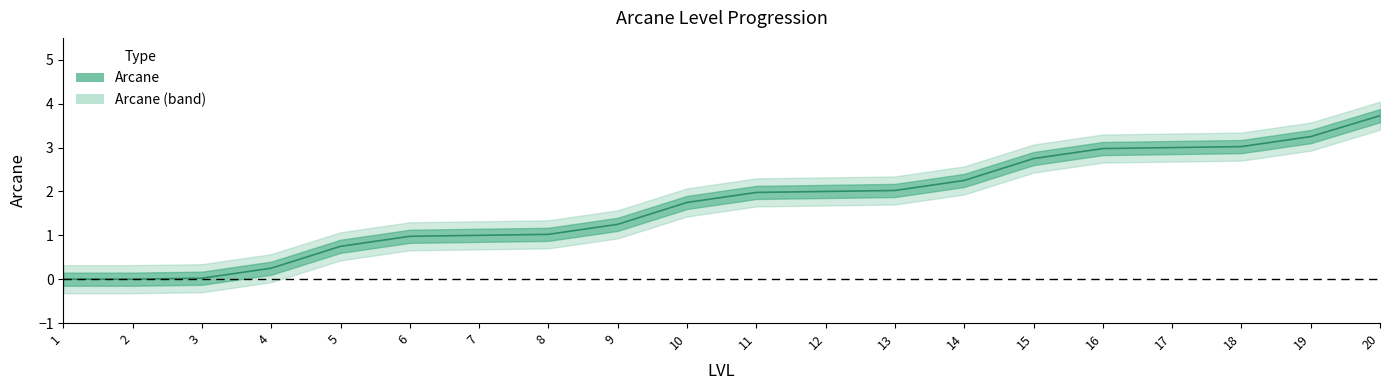

At which label is the value closest to 1?

7